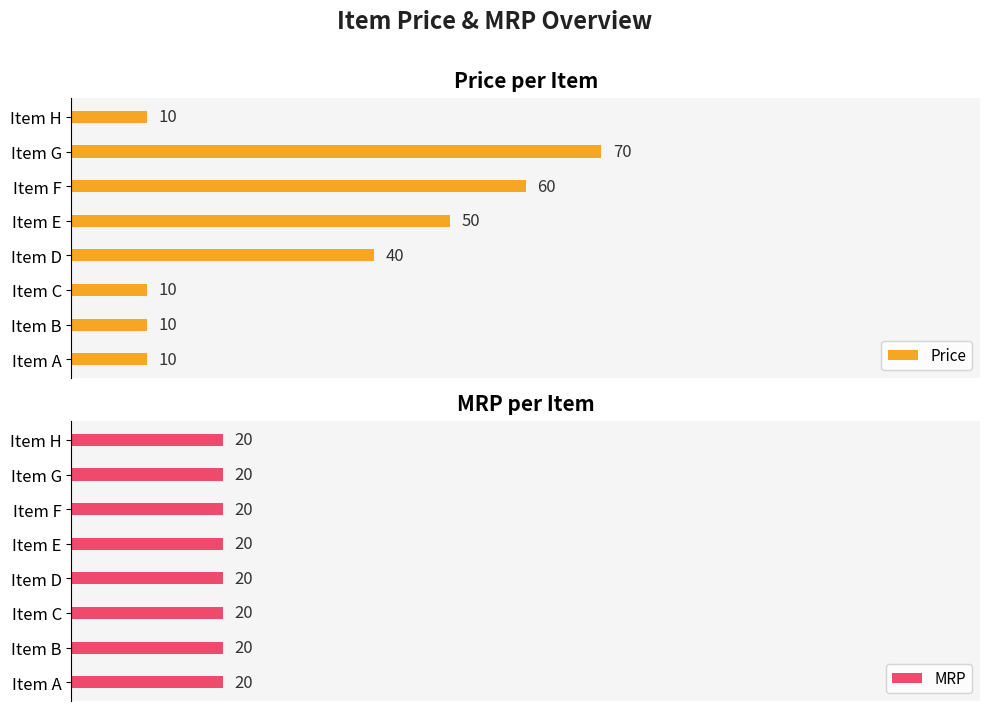

At which label does Price reach its peak?

Item G